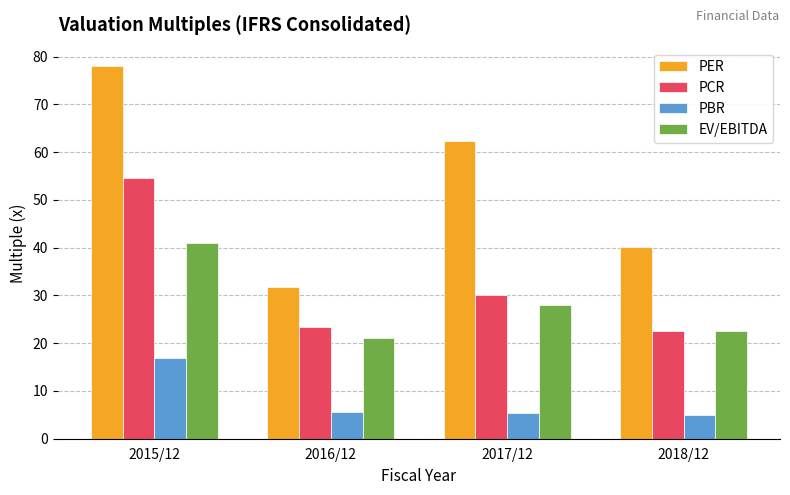

Which series has the largest range (max minus min)?

PER